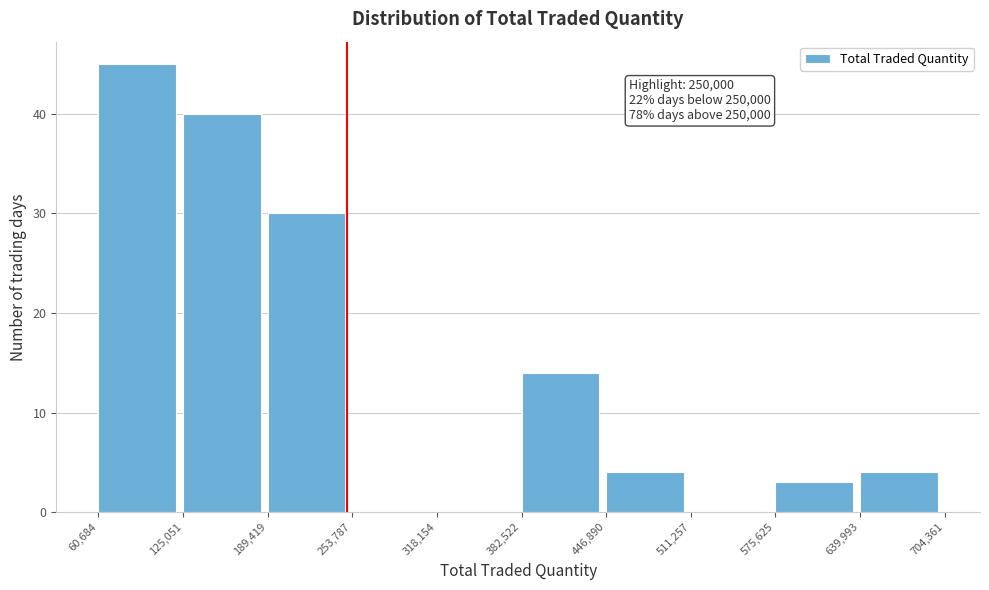

Which range on the x-axis has the tallest bar?

60,684 to 125,051